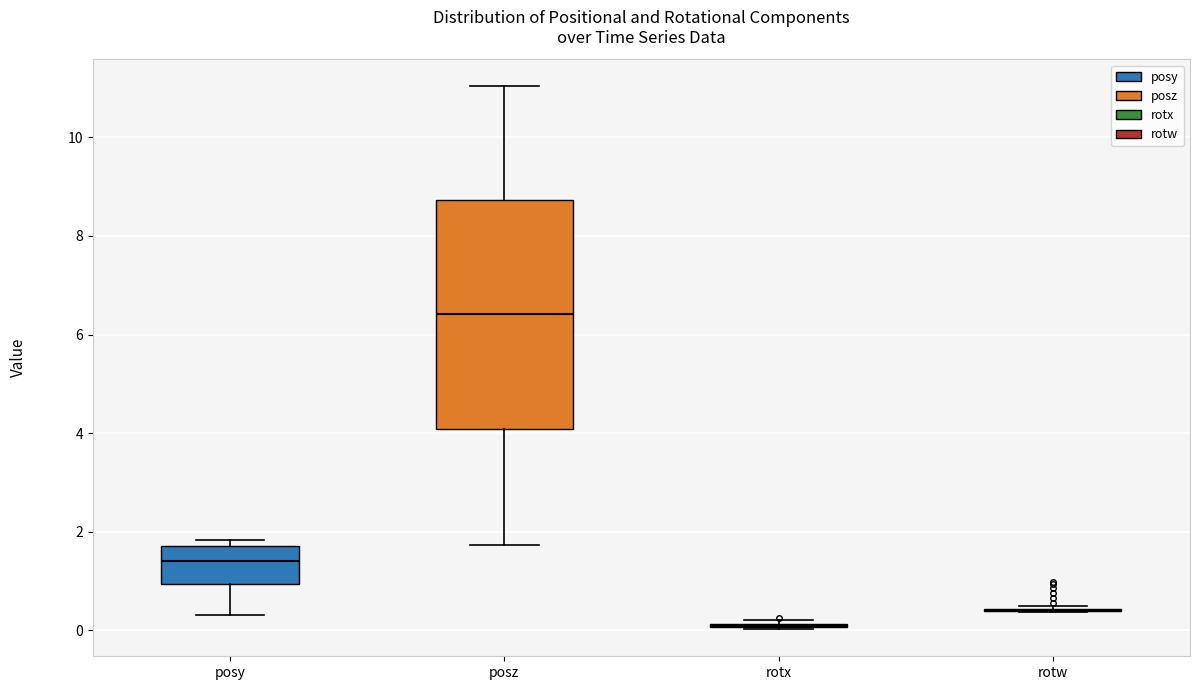

Reading left to right, read every box against the y-axis: the position of its median line, the range the box covers, and the ends of its whiskers. The values are not printed on the chart, so give them approximately, as read against the axis.

posy: median 1.4, box 1.0 to 1.8, whiskers 0.4 to 1.8 (just above the box's upper edge)
posz: median 6.4, box 4.0 to 8.8, whiskers 1.8 to 11.0
rotx: box collapsed to a line at 0.0, whiskers 0.0 to 0.2
rotw: box collapsed to a line at 0.4, whiskers 0.4 to 0.4